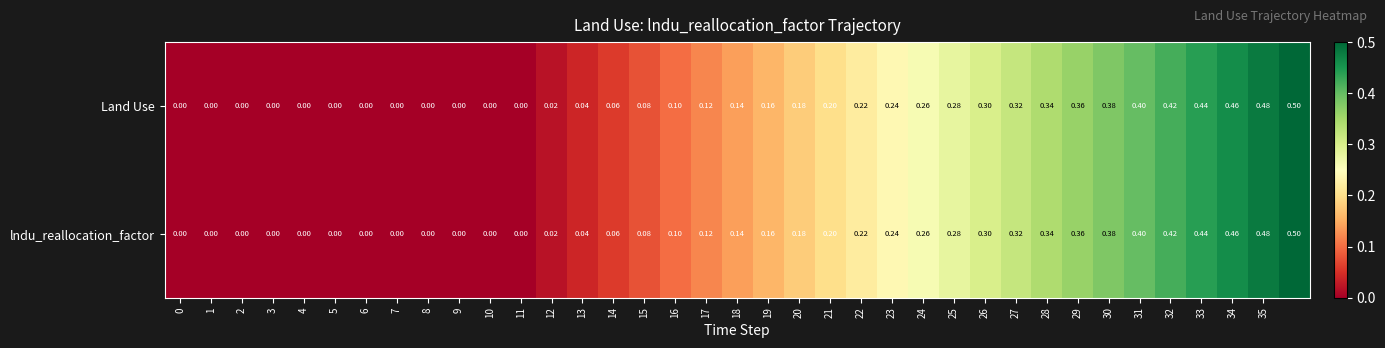

How many values in Land Use are above zero?

25